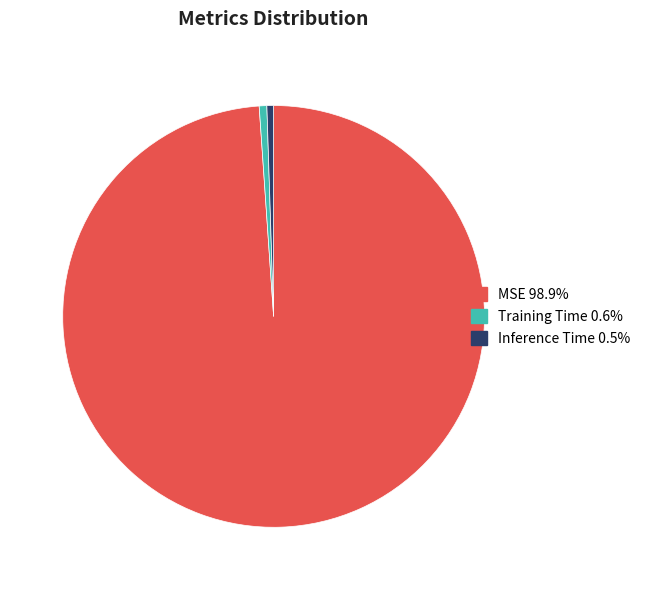

Is the sum of MSE and Training Time greater than half?

Yes